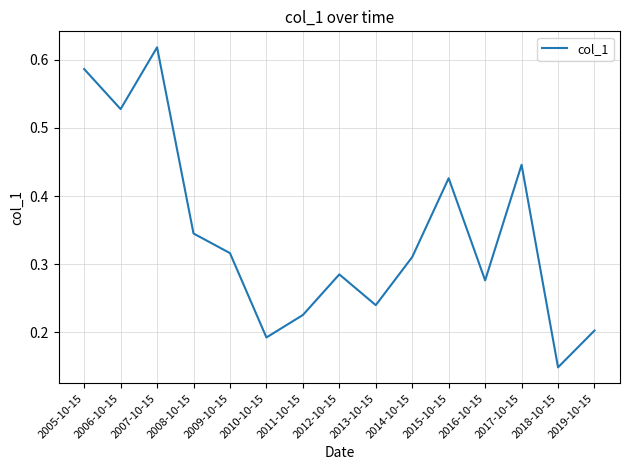

List the labels in order of value, largest first.

2007-10-15, 2005-10-15, 2006-10-15, 2017-10-15, 2015-10-15, 2008-10-15, 2009-10-15, 2014-10-15, 2012-10-15, 2016-10-15, 2013-10-15, 2011-10-15, 2019-10-15, 2010-10-15, 2018-10-15